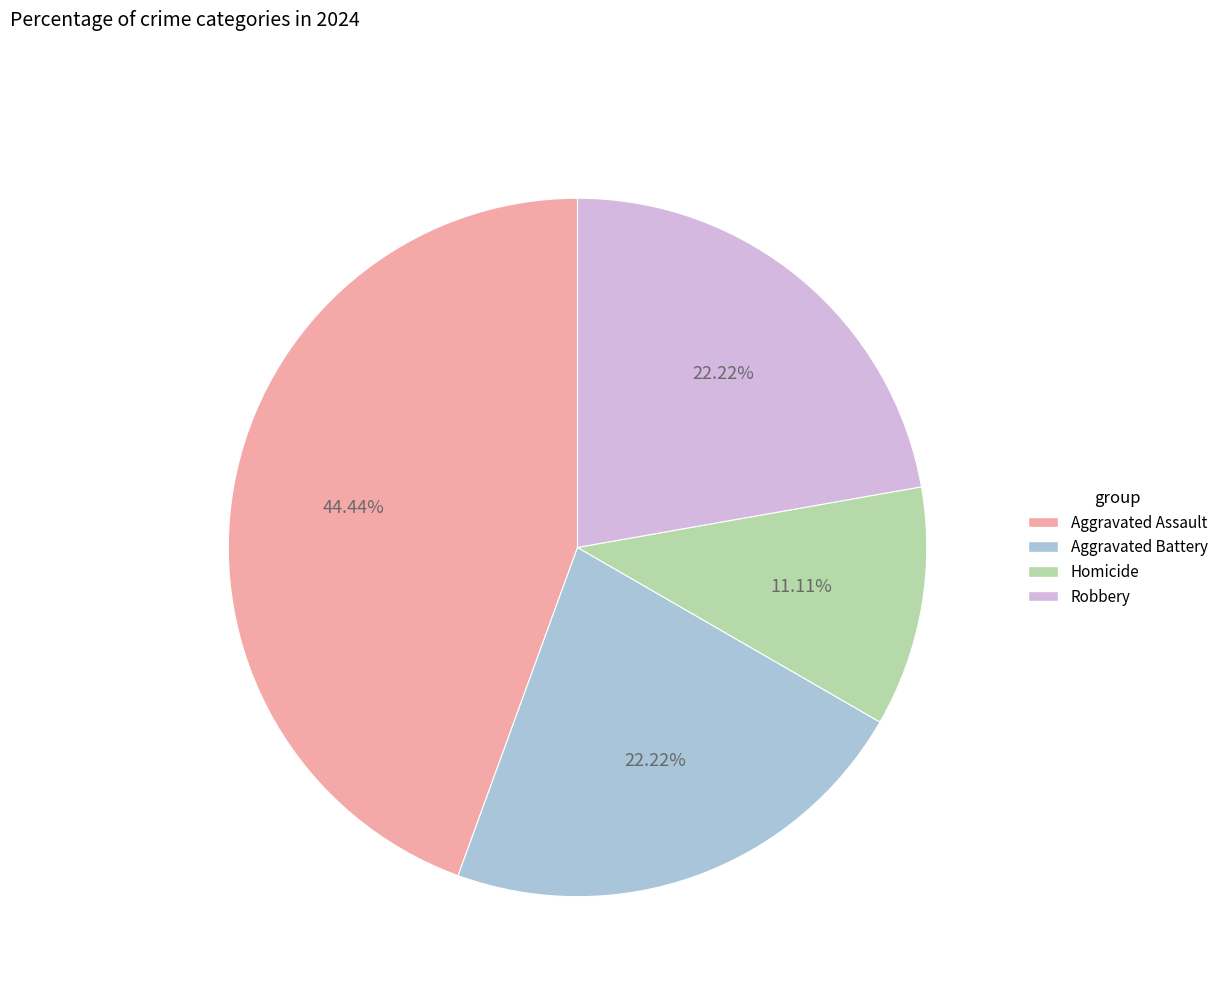

What percentage is the Homicide slice, to the nearest percent?

11%